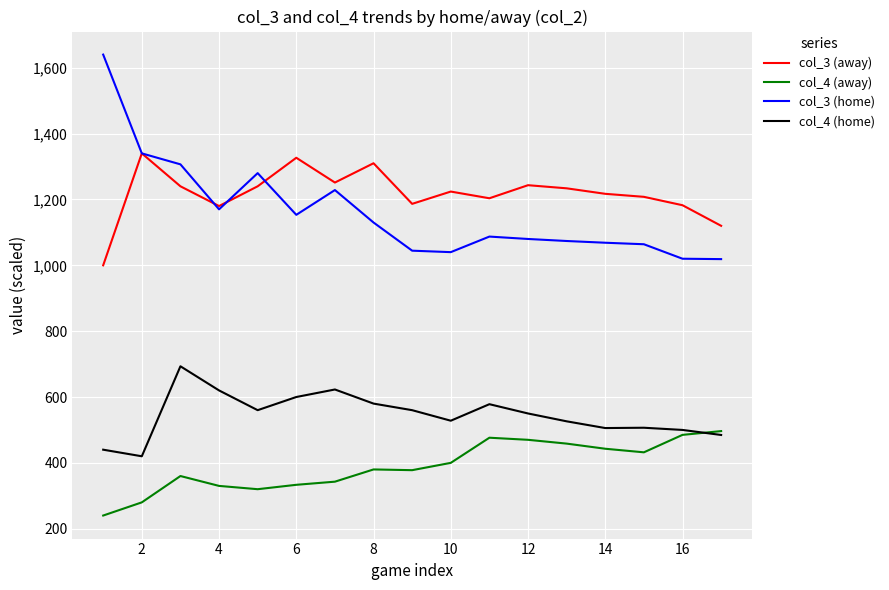

Is this an area chart (filled region under the line)?

No